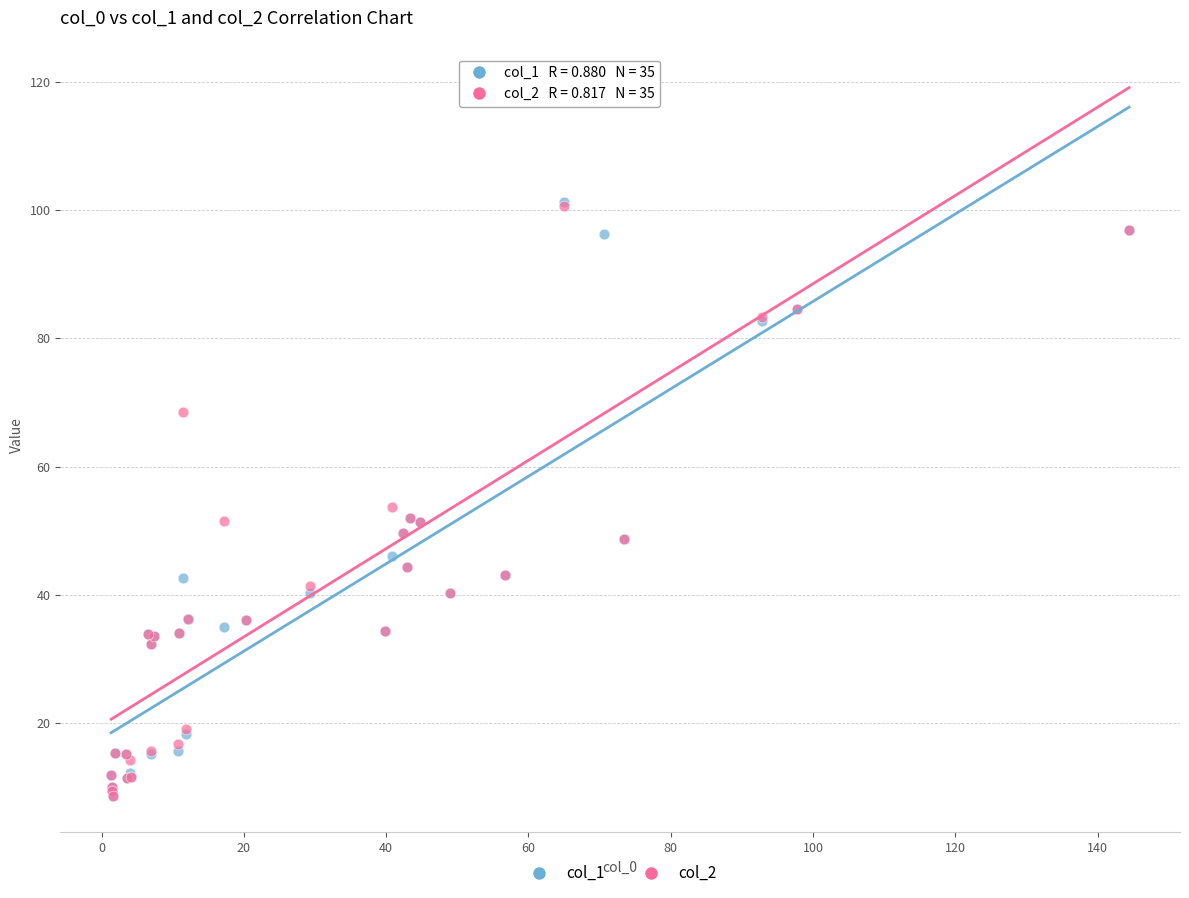

Which series has the largest Y range (max minus min)?

col_2